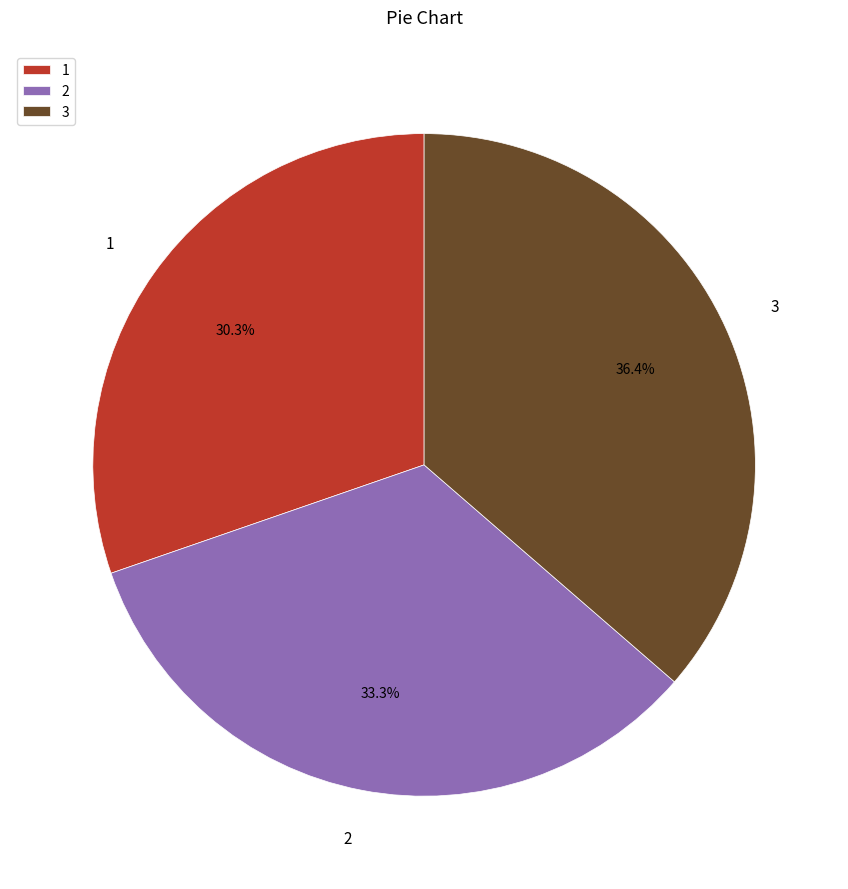

Rank the categories by value from highest to lowest.

3, 2, 1